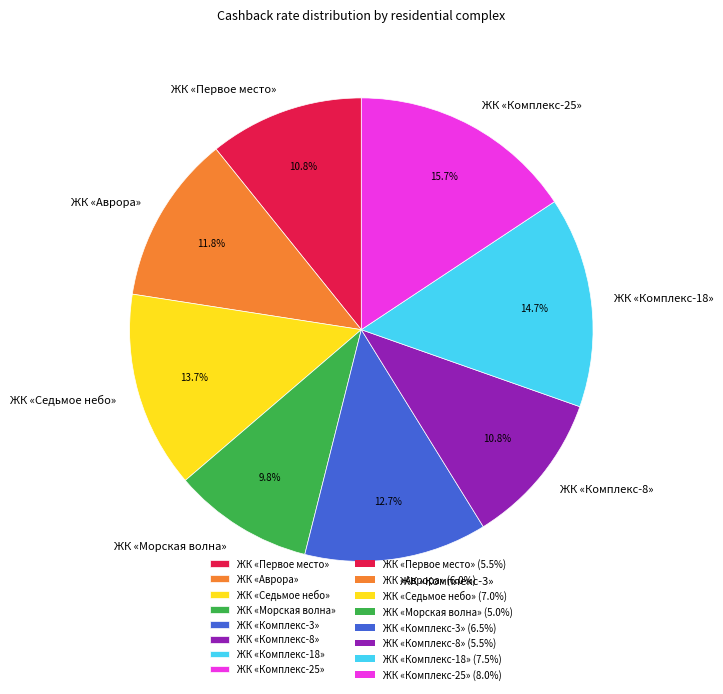

Combined, do ЖК «Комплекс-8» and ЖК «Седьмое небо» account for over 50%?

No